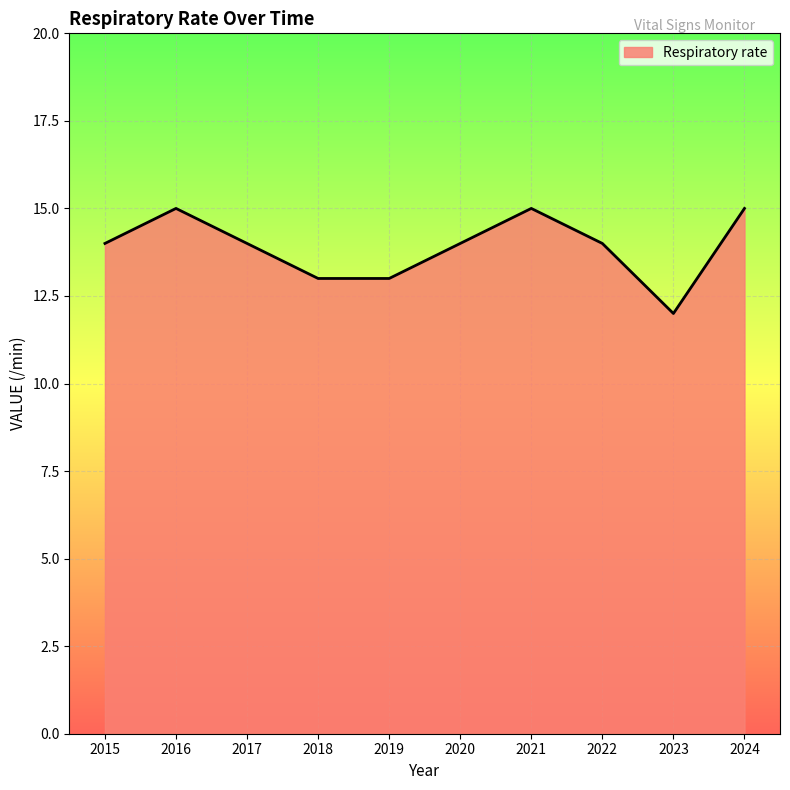

How many series are shown in this chart?

1